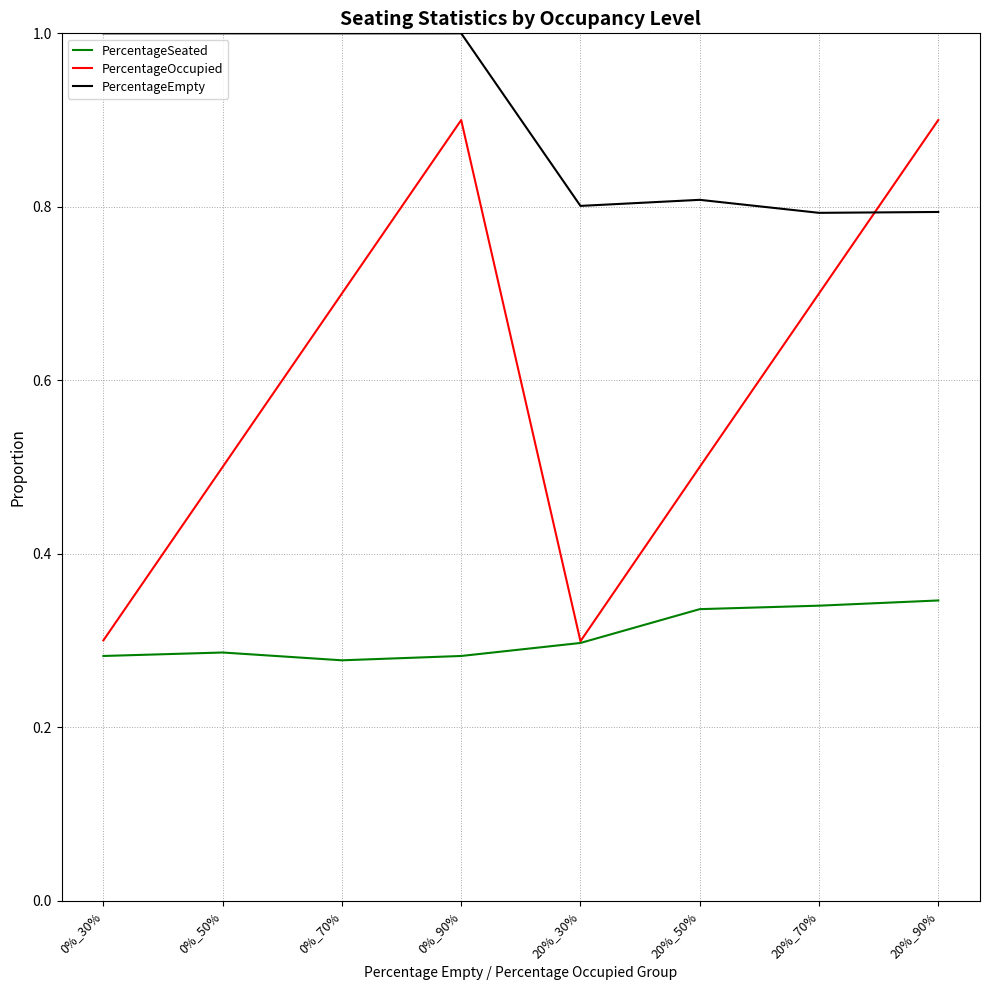

Does the chart display data point markers on the line(s)?

No